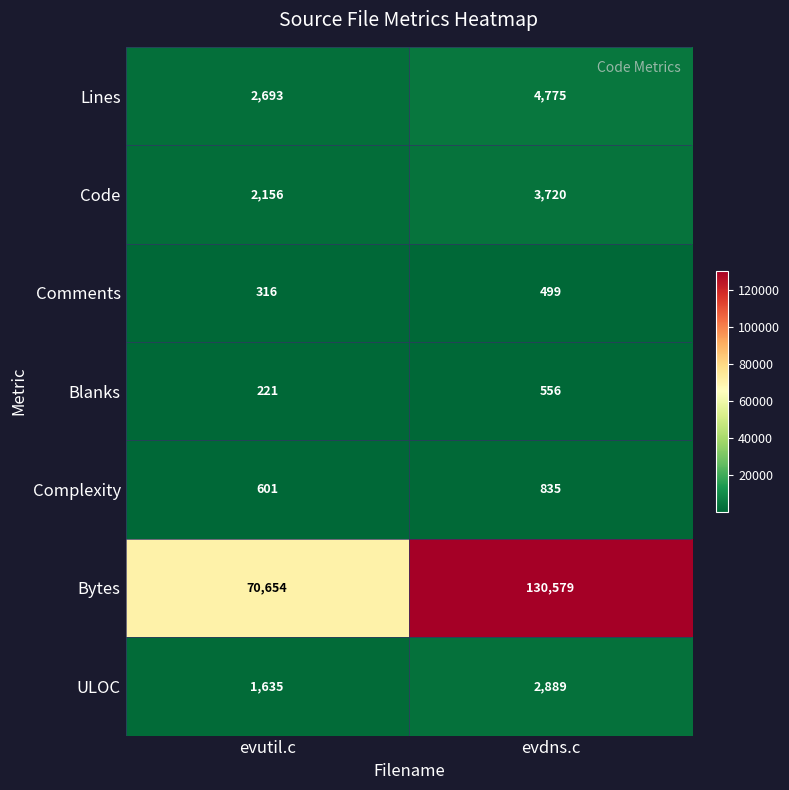

Reading left to right, list all the values displayed in this chart.

Lines: evutil.c=2693	evdns.c=4775
Code: evutil.c=2156	evdns.c=3720
Comments: evutil.c=316	evdns.c=499
Blanks: evutil.c=221	evdns.c=556
Complexity: evutil.c=601	evdns.c=835
Bytes: evutil.c=70654	evdns.c=130579
ULOC: evutil.c=1635	evdns.c=2889